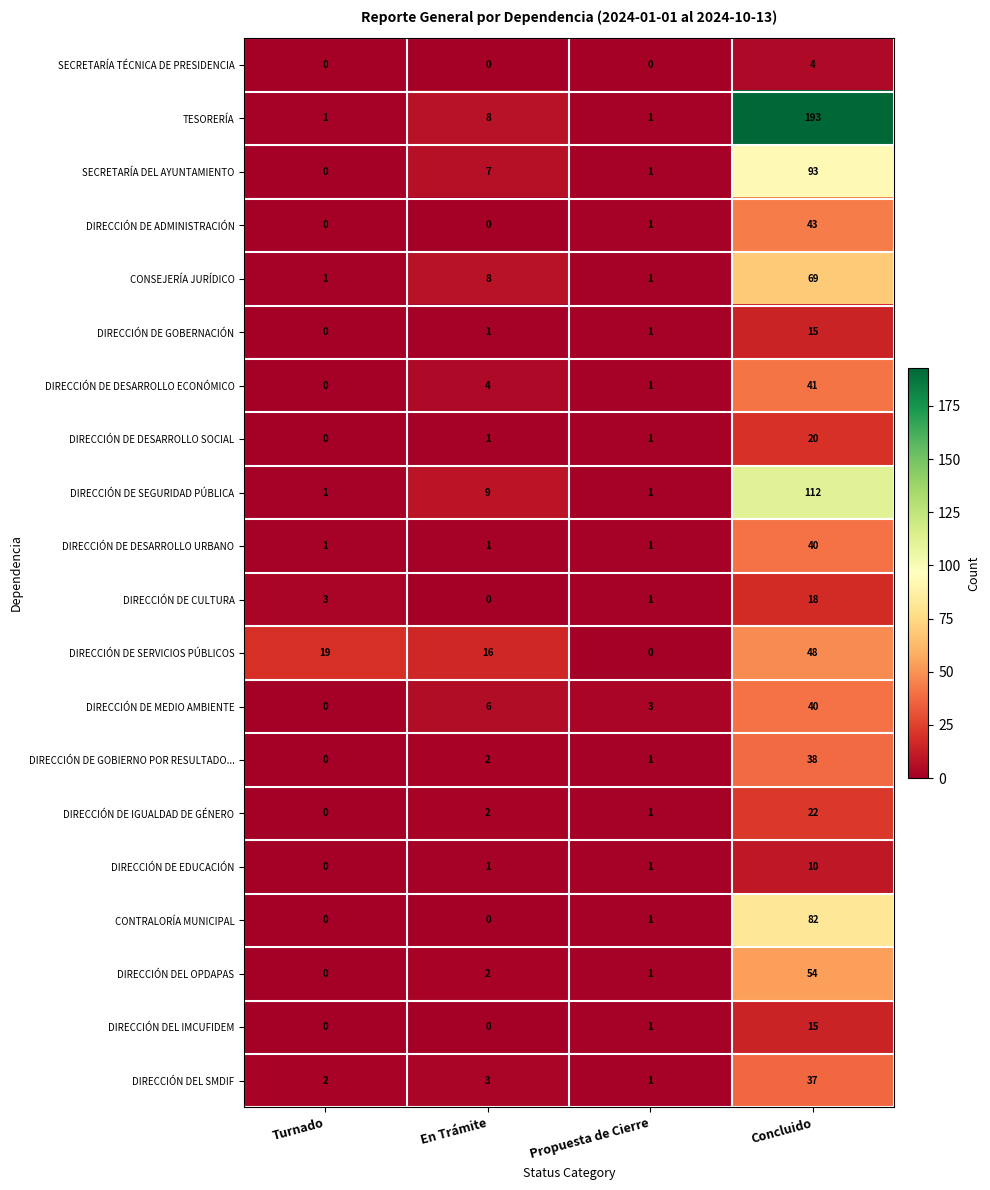

True or false: DIRECCIÓN DE DESARROLLO ECONÓMICO has a value of 63 at Concluido.

False